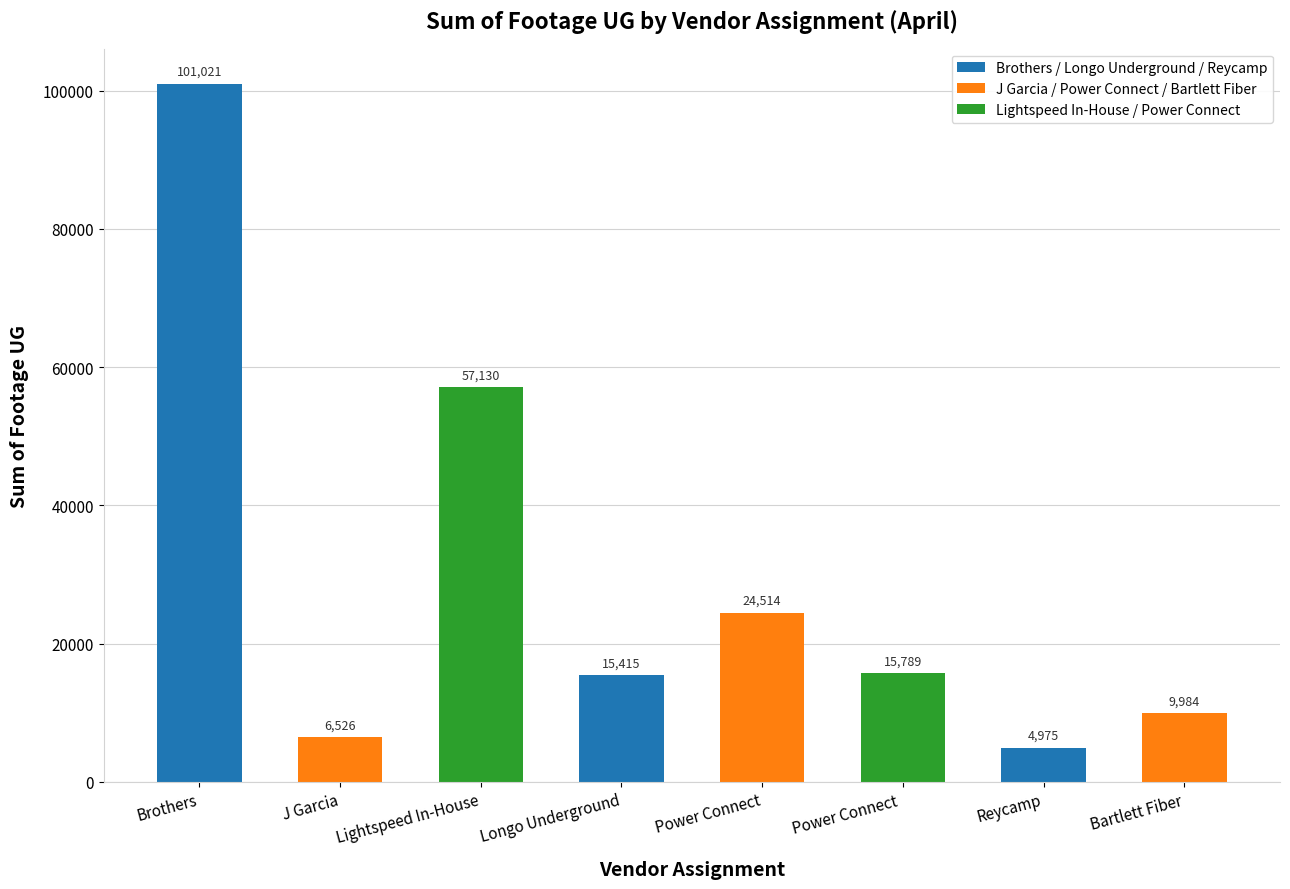

How many bars are there in total?

8